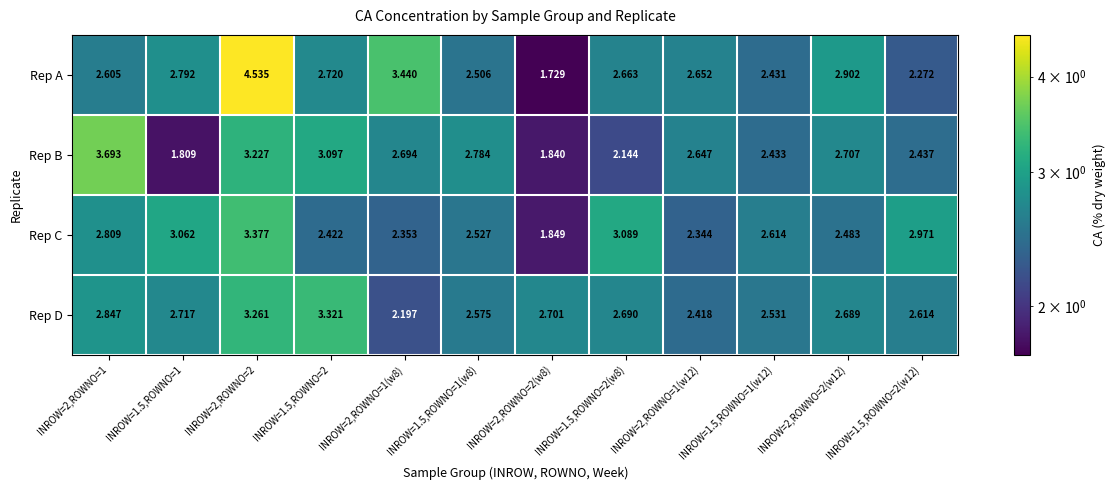

At INROW=1.5,ROWNO=2(w8), list the series in order from smallest to largest.

Rep B, Rep A, Rep D, Rep C